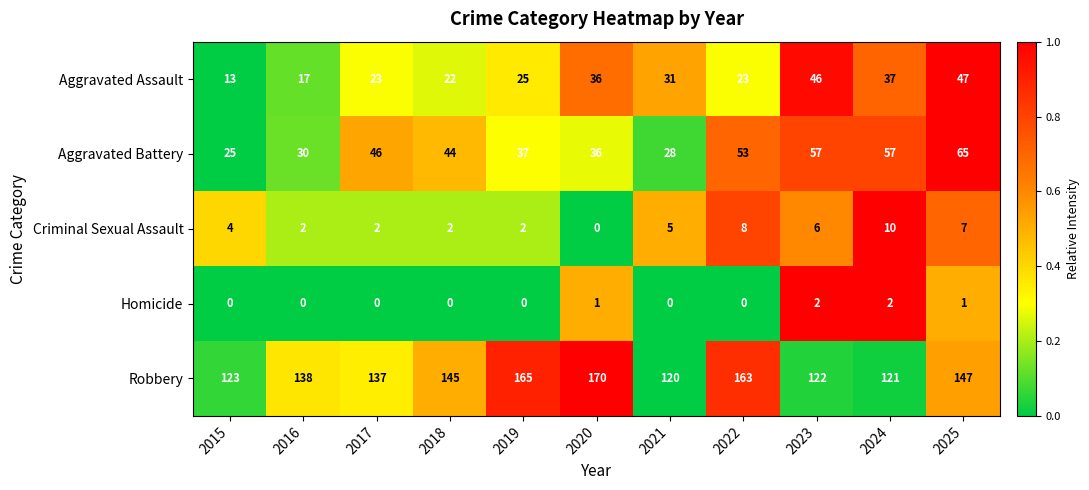

The value of Criminal Sexual Assault at 2024 is 10. True or false?

True